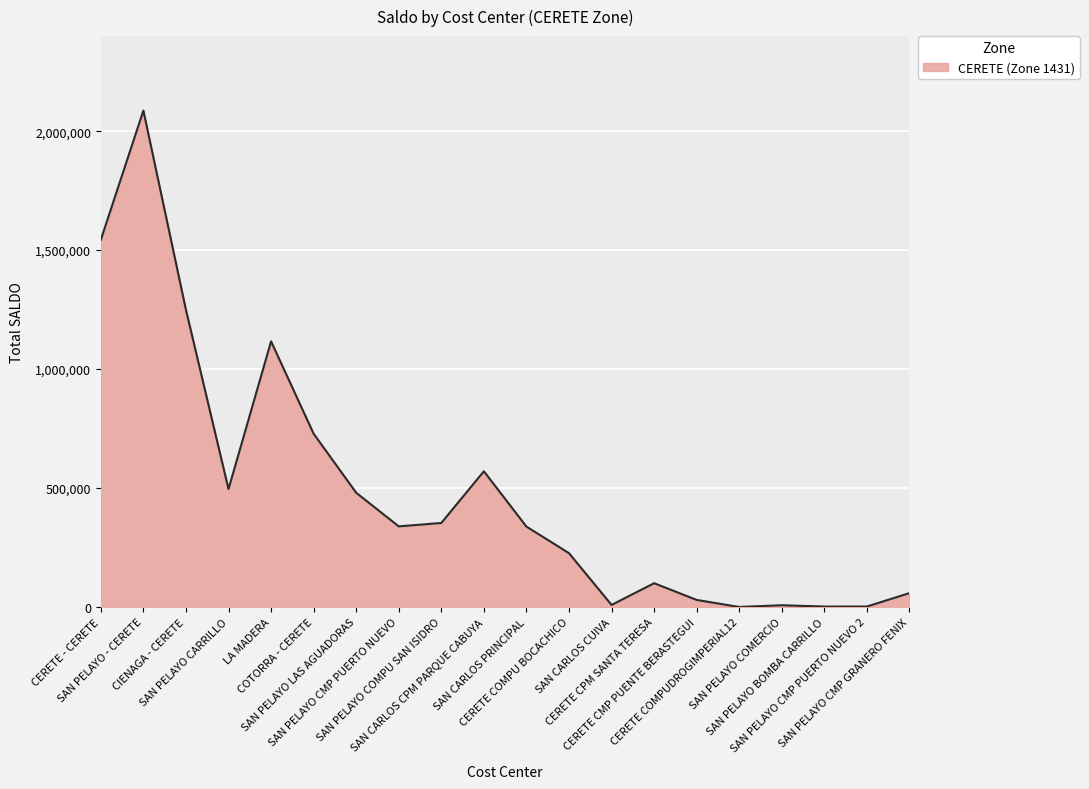

What is the maximum value shown in the chart?

2086493